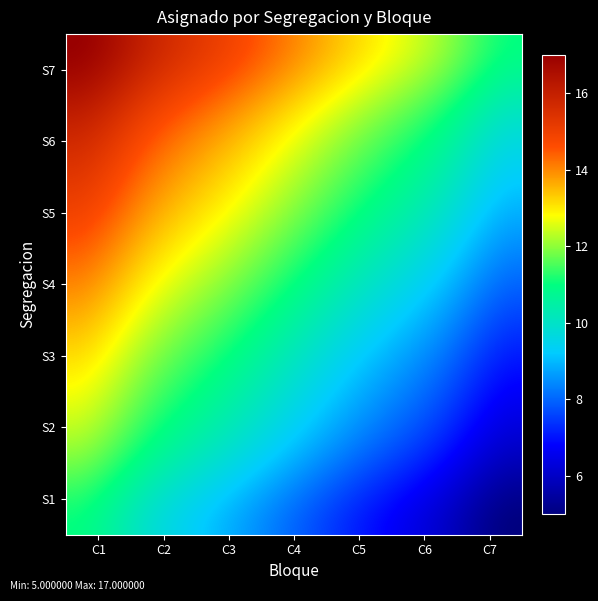

At which category does the chart reach its peak across all series?

C1